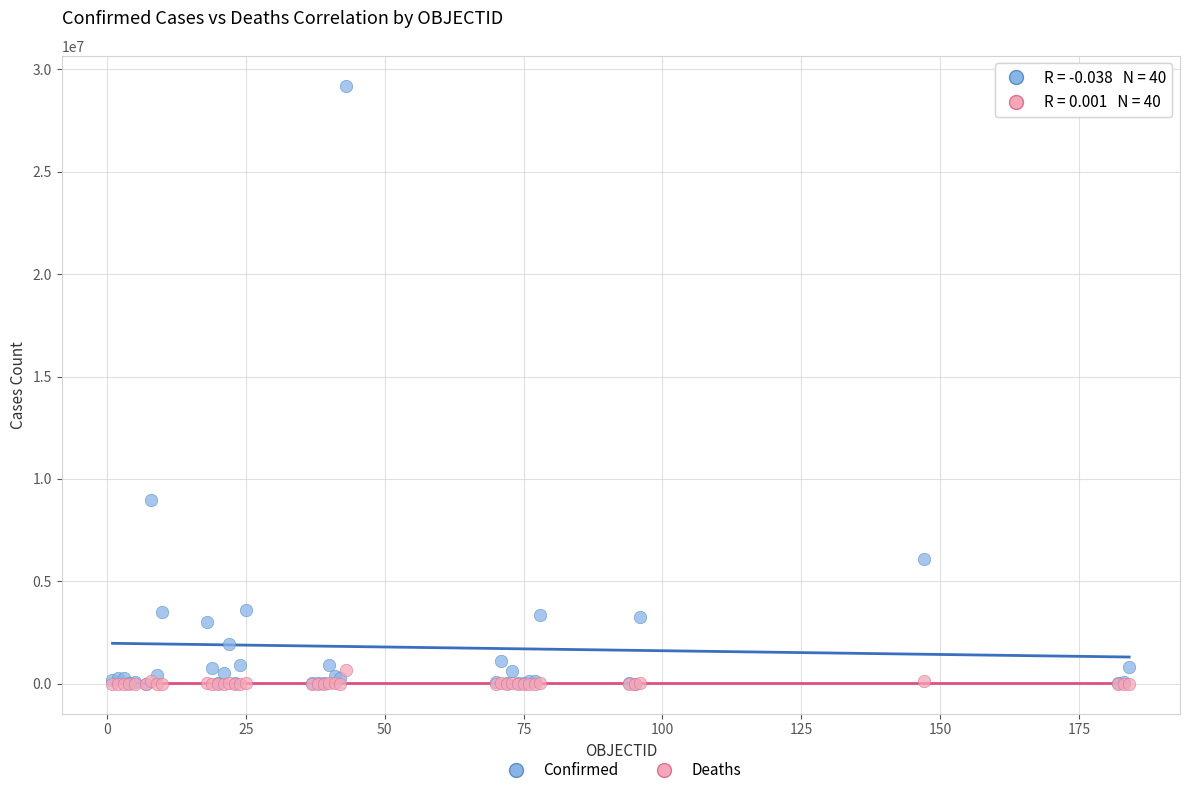

In the Confirmed series, what Y value is closest to 14602680?

8955458